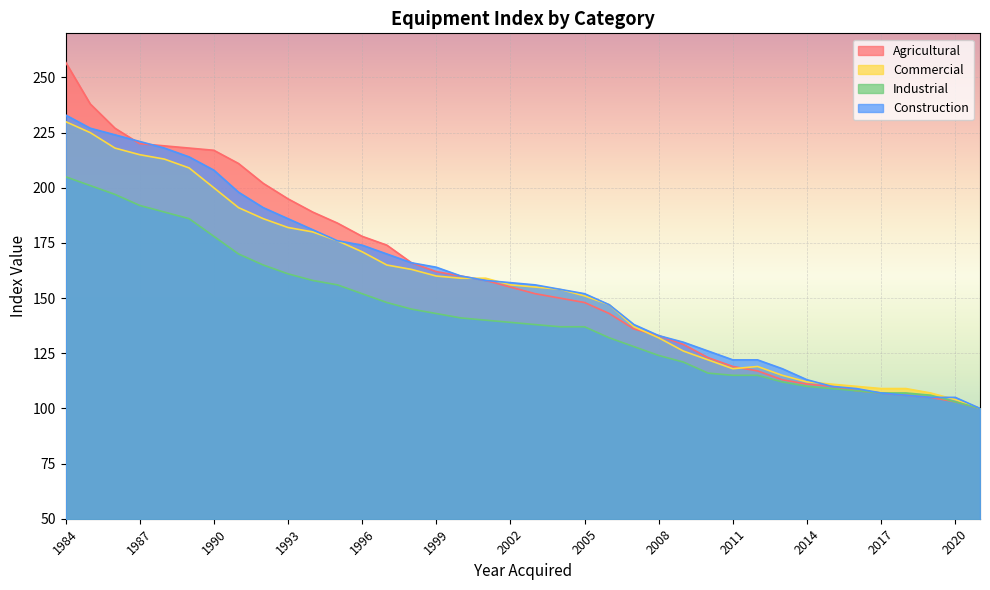

What is the difference between the maximum and minimum values in the Construction series?

133